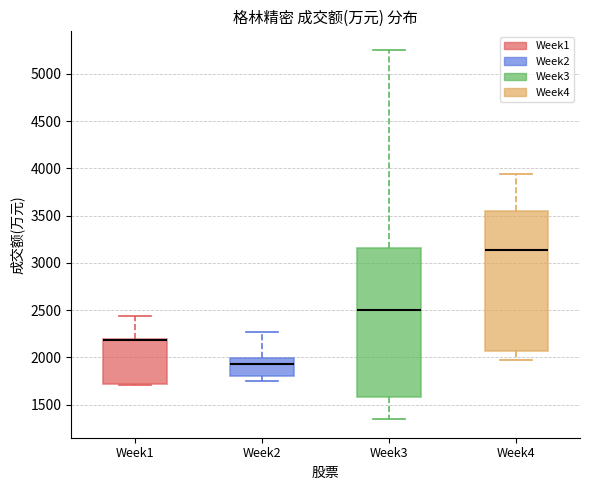

Reading left to right, transcribe this box plot: for each box, give where its median line is, the range the box spans, and where its two whiskers end, as read against the y-axis. The values are not printed on the chart, so give them approximately, as read against the axis.

Week1: median 2200 (drawn on the box's upper edge), box 1700 to 2200, whiskers 1700 (just below the box's lower edge) to 2450
Week2: median 1950, box 1800 to 2000, whiskers 1750 to 2250
Week3: median 2500, box 1600 to 3150, whiskers 1350 to 5250
Week4: median 3150, box 2050 to 3550, whiskers 2000 to 3950